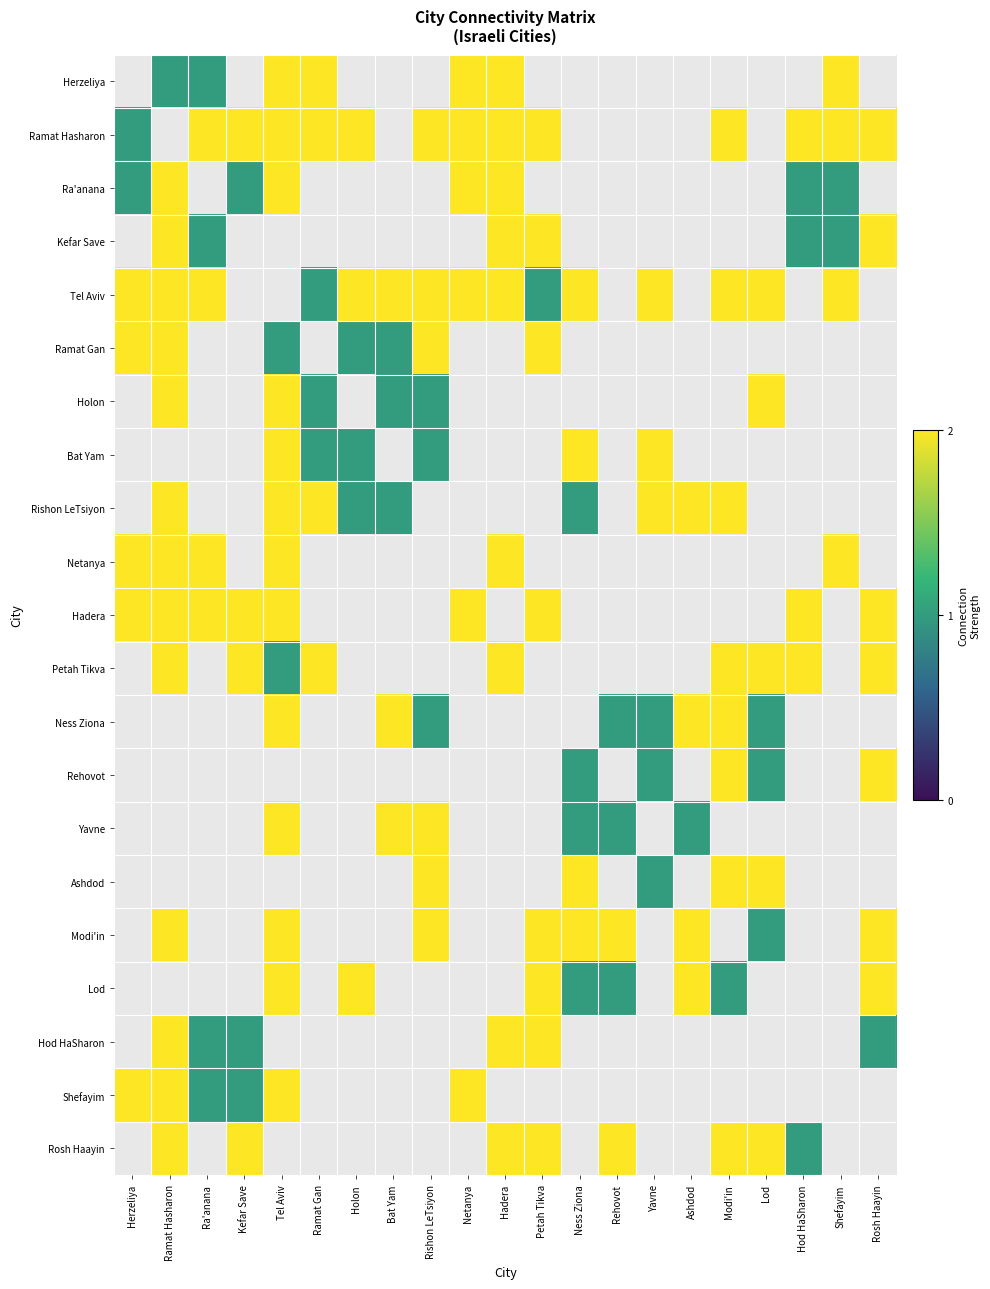

What is the difference between the highest and lowest values at Yavne?

2